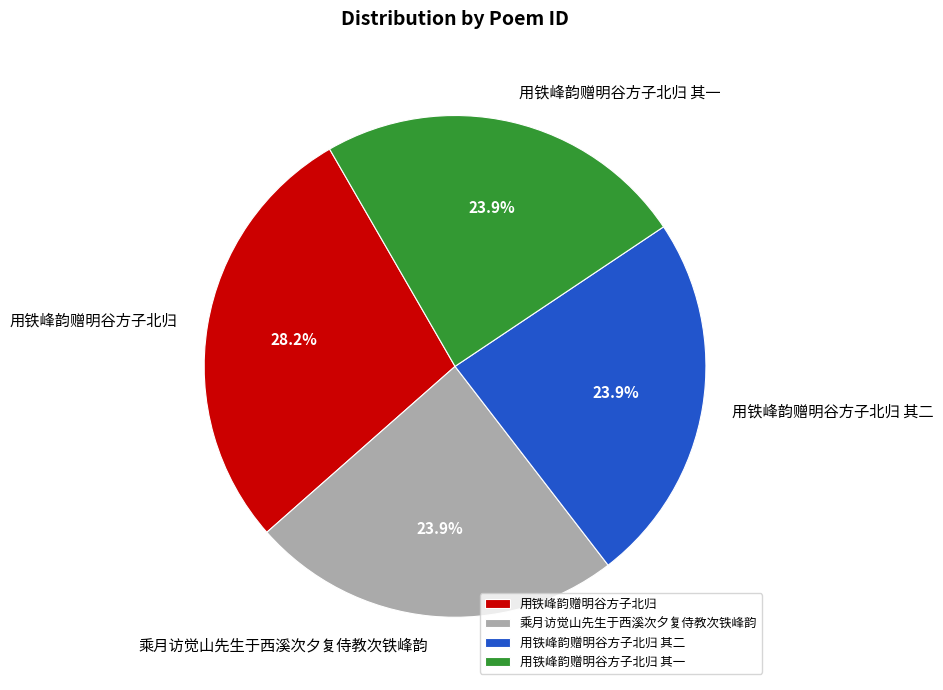

How much of the chart is everything except 用铁峰韵赠明谷方子北归 其一?

76.1%